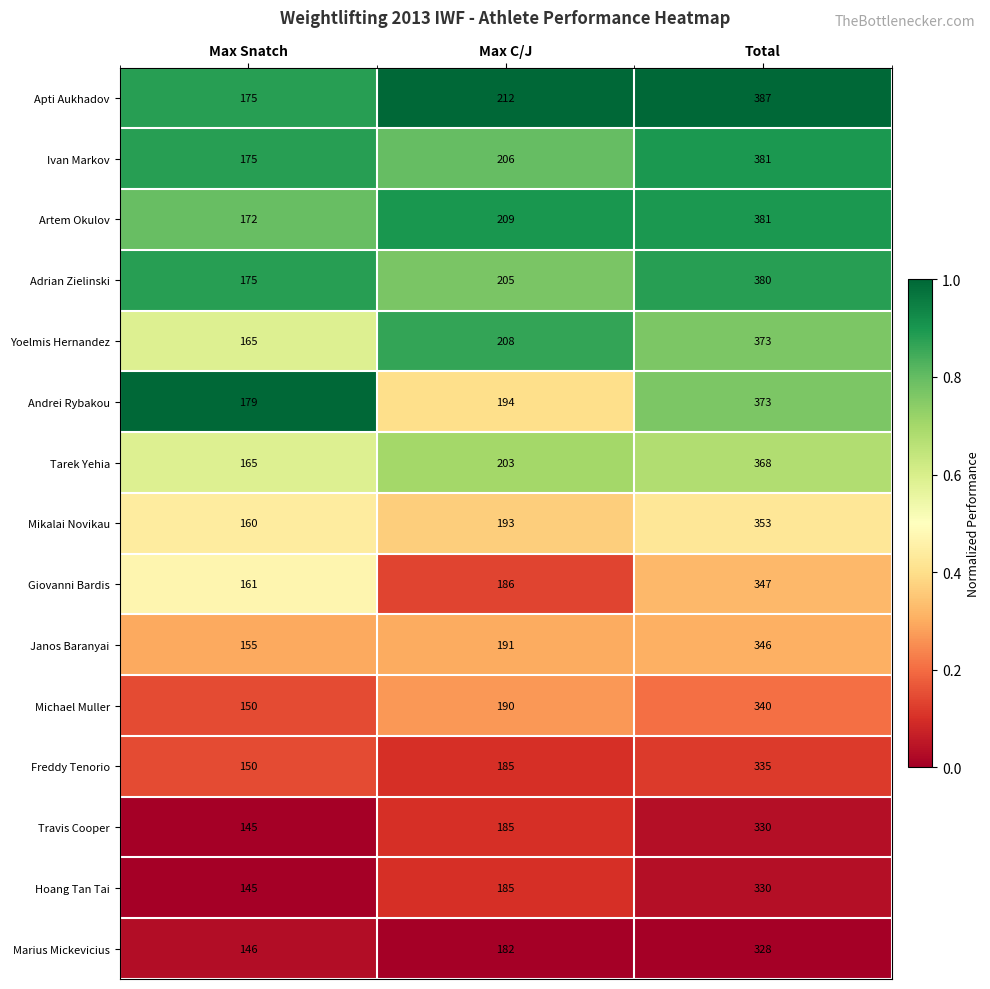

Which category has the lowest value in the Apti Aukhadov series?

Max Snatch